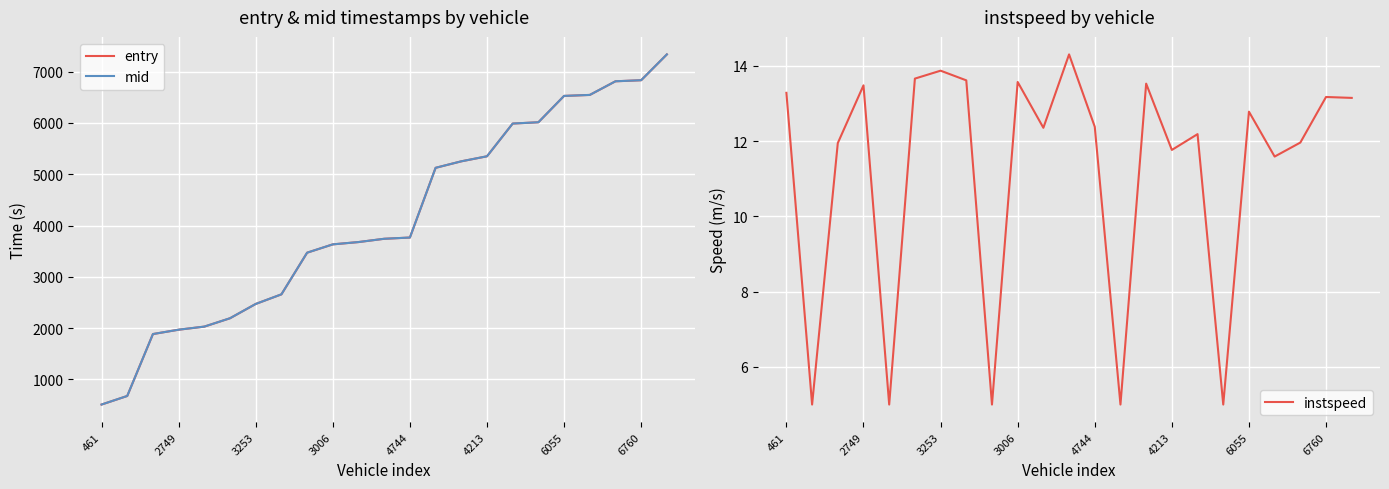

What is the spread (max minus min) of values at 22?

7323.2